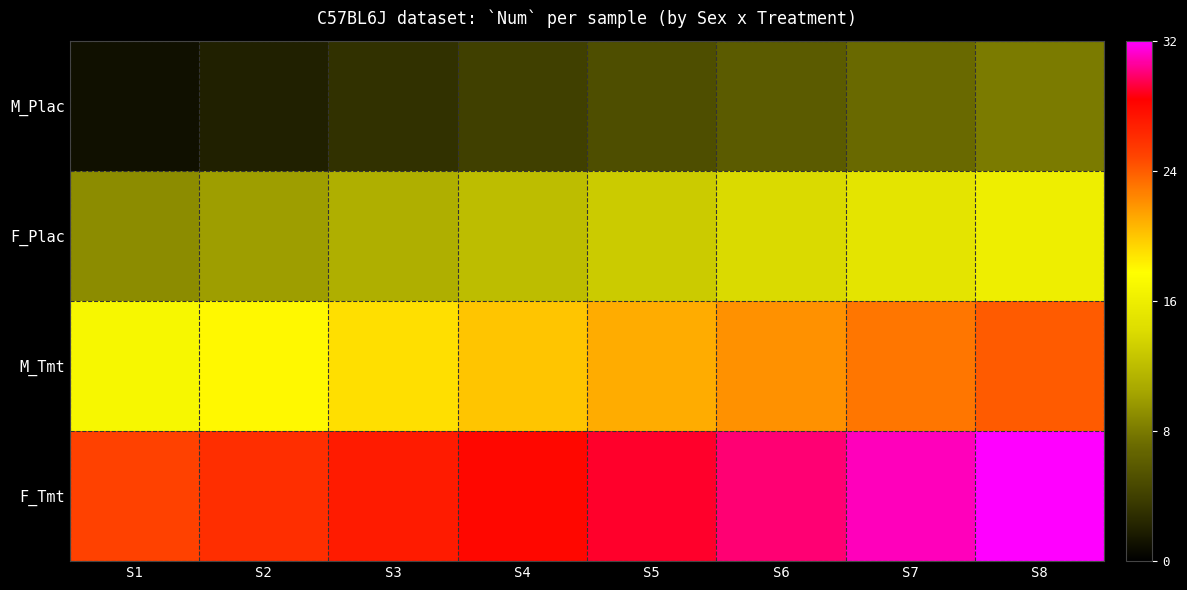

What is the greatest value displayed?

32